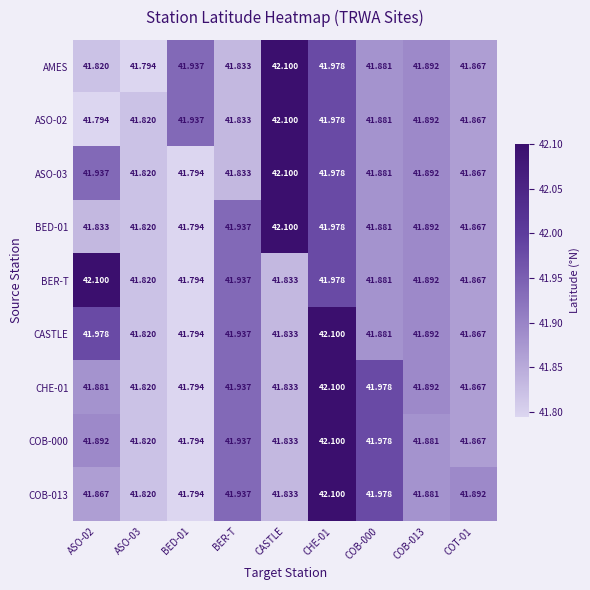

Which category has the highest value in the ASO-03 series?

CASTLE